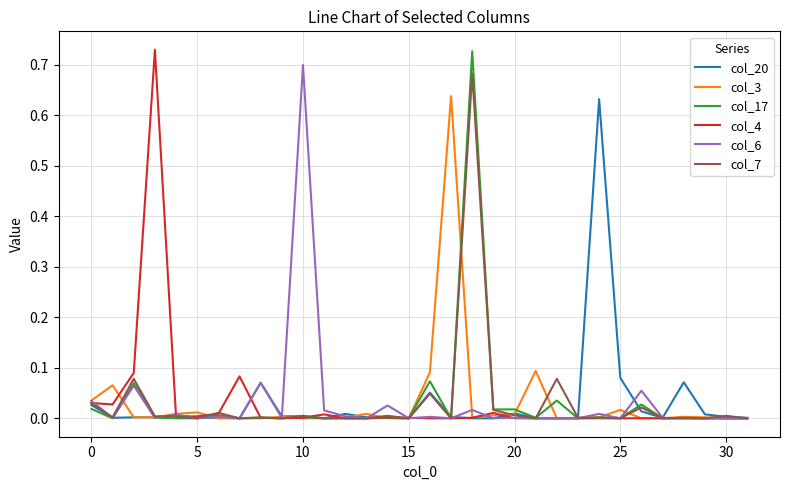

What is the label of the 9th point from the right?

23